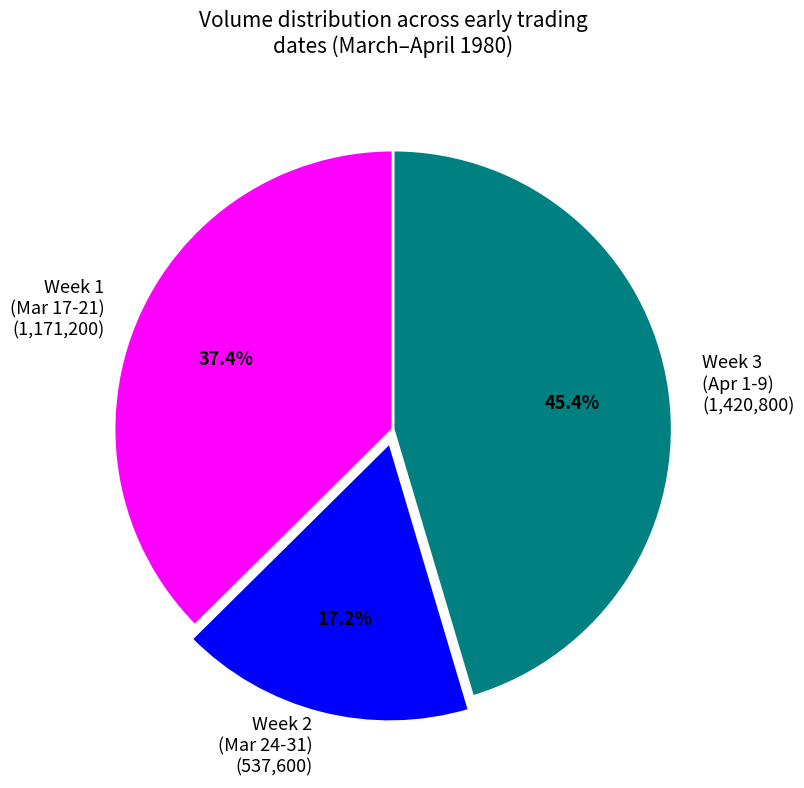

Is the sum of Week 2 (Mar 24-31) (537,600) and Week 3 (Apr 1-9) (1,420,800) greater than half?

Yes